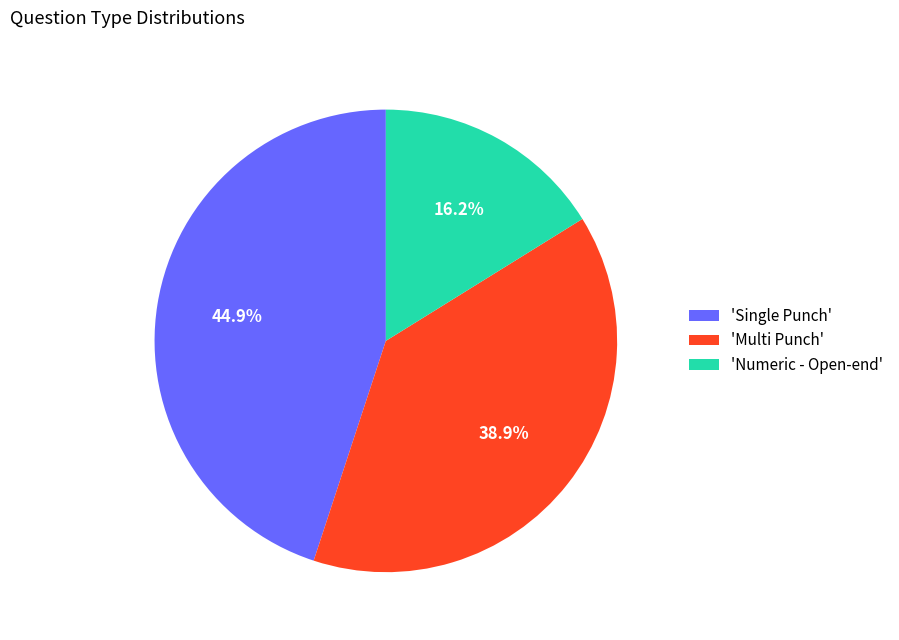

Which category has the biggest portion of the pie?

'Single Punch'